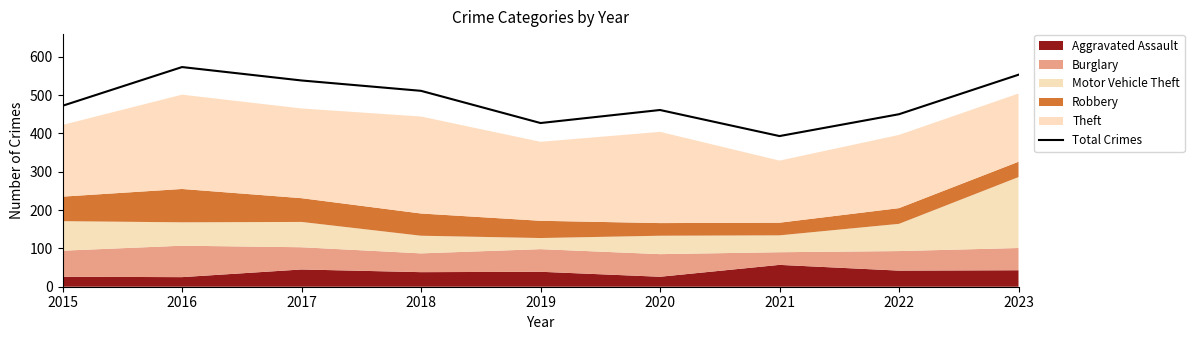

What is the maximum value shown in the chart?

573